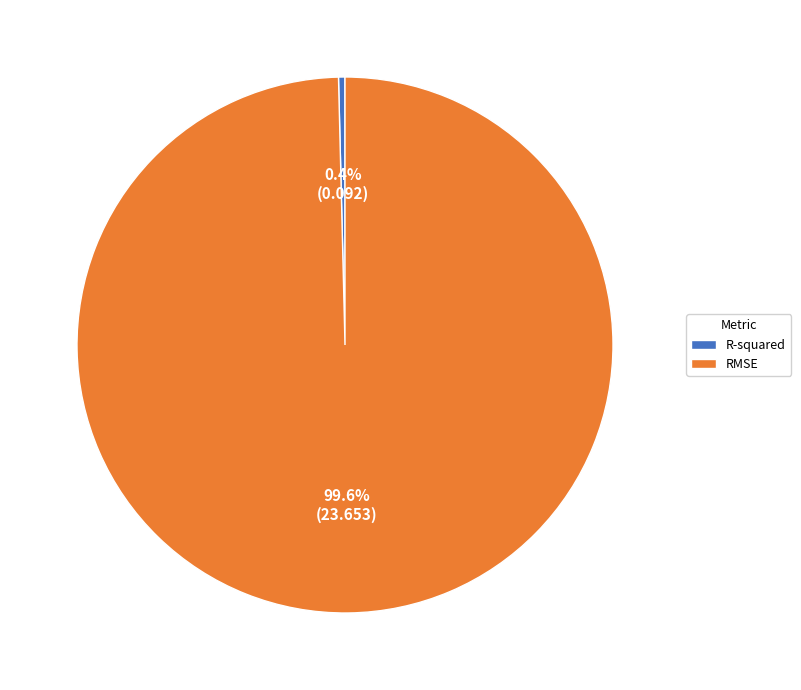

Do RMSE and R-squared together represent more than half of the pie?

Yes